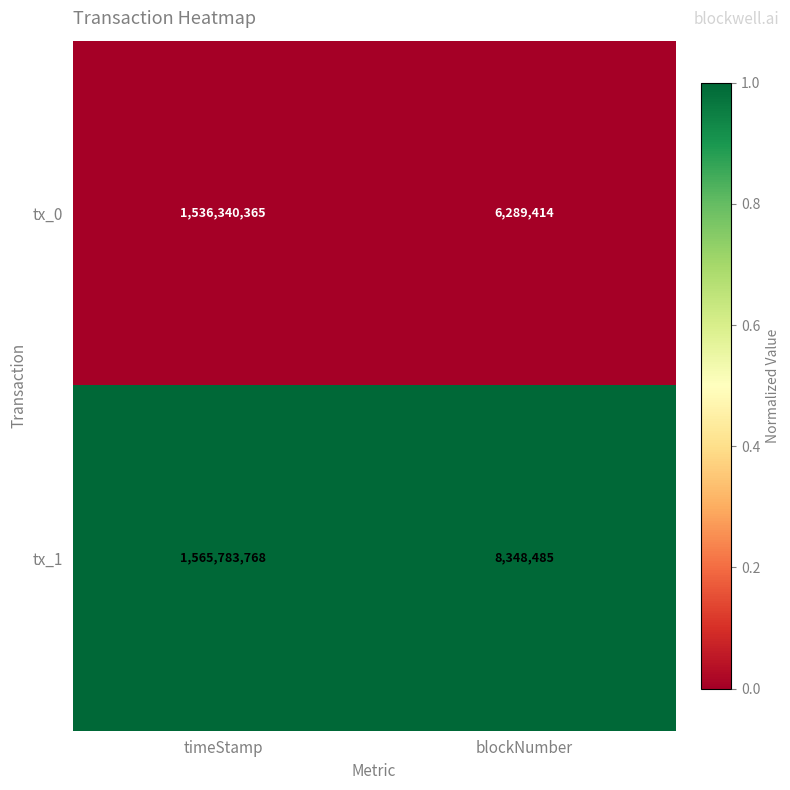

Reading left to right, list all the values displayed in this chart.

tx_0: timeStamp=1536340365	blockNumber=6289414
tx_1: timeStamp=1565783768	blockNumber=8348485